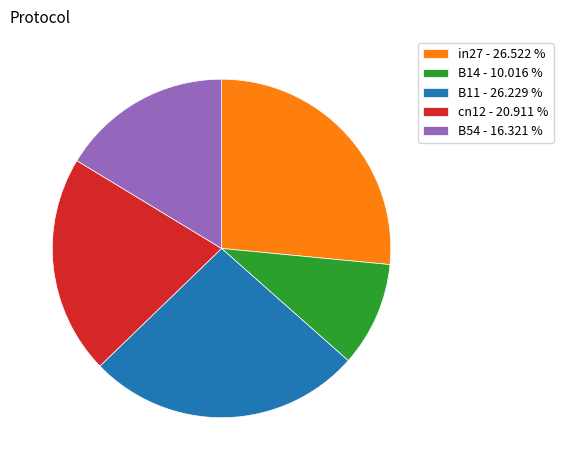

The B54 slice represents 16% of the pie. True or false?

True